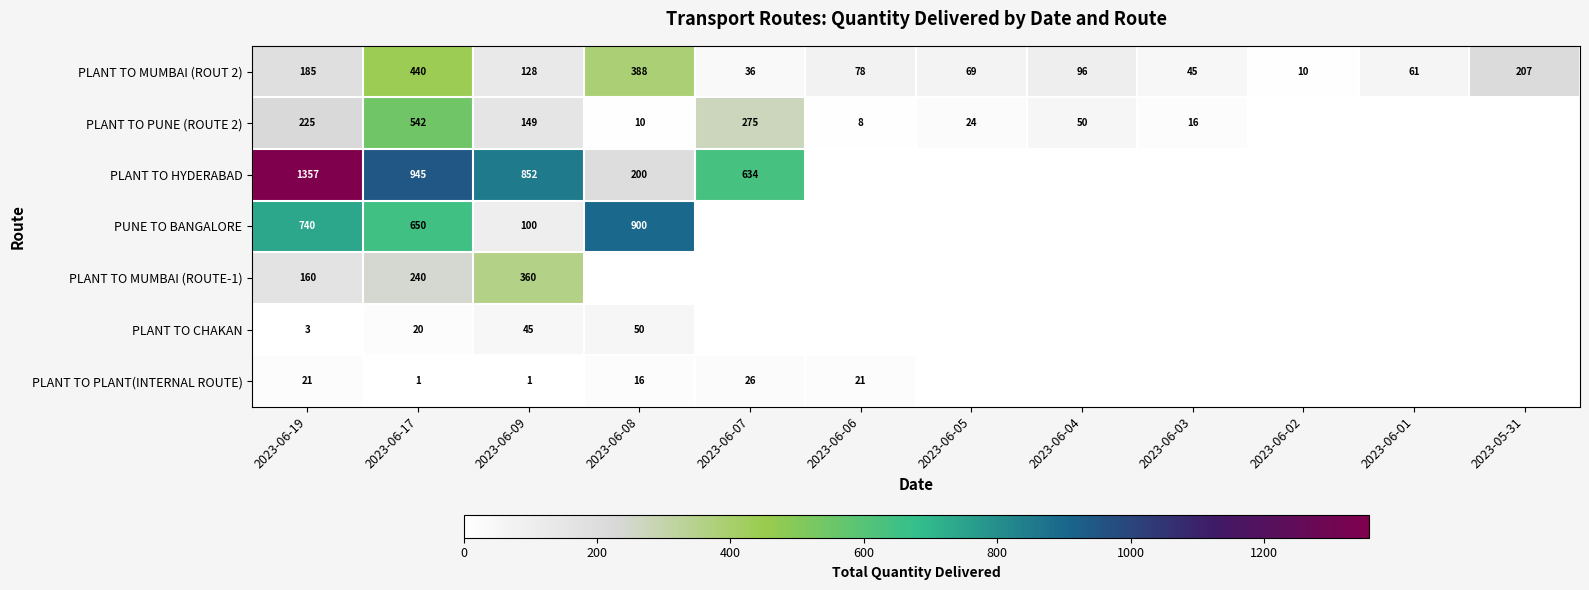

What is the average value of the PLANT TO MUMBAI (ROUT 2) series?

145